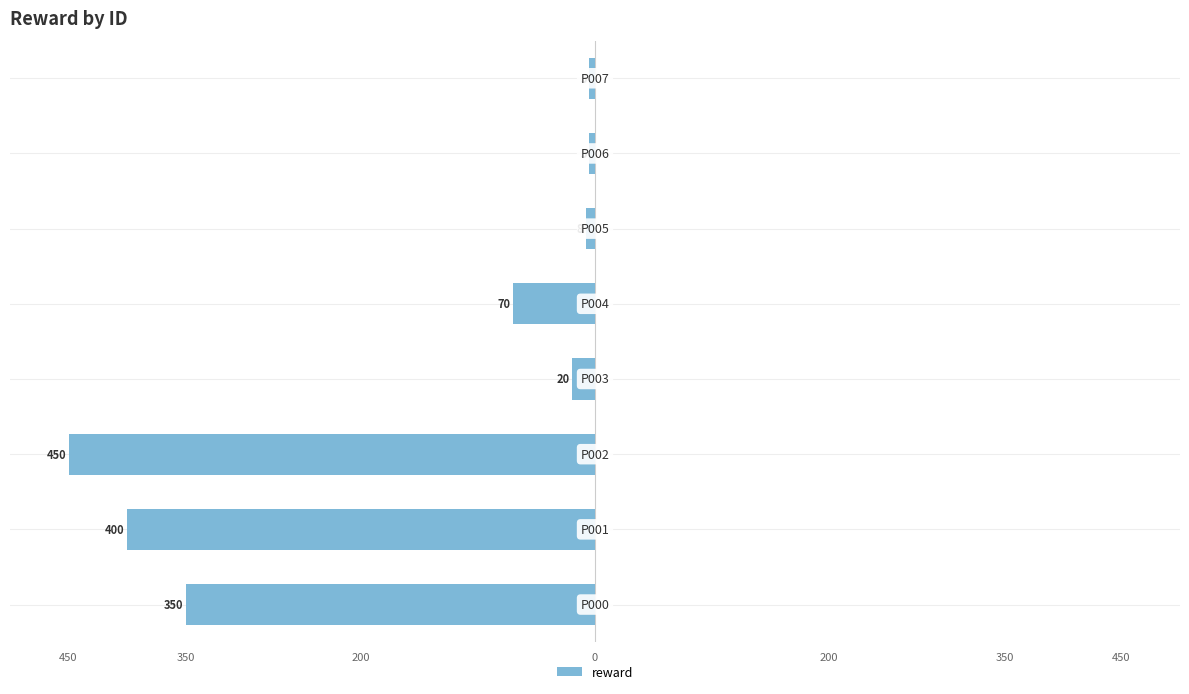

Are the bars horizontal?

Yes